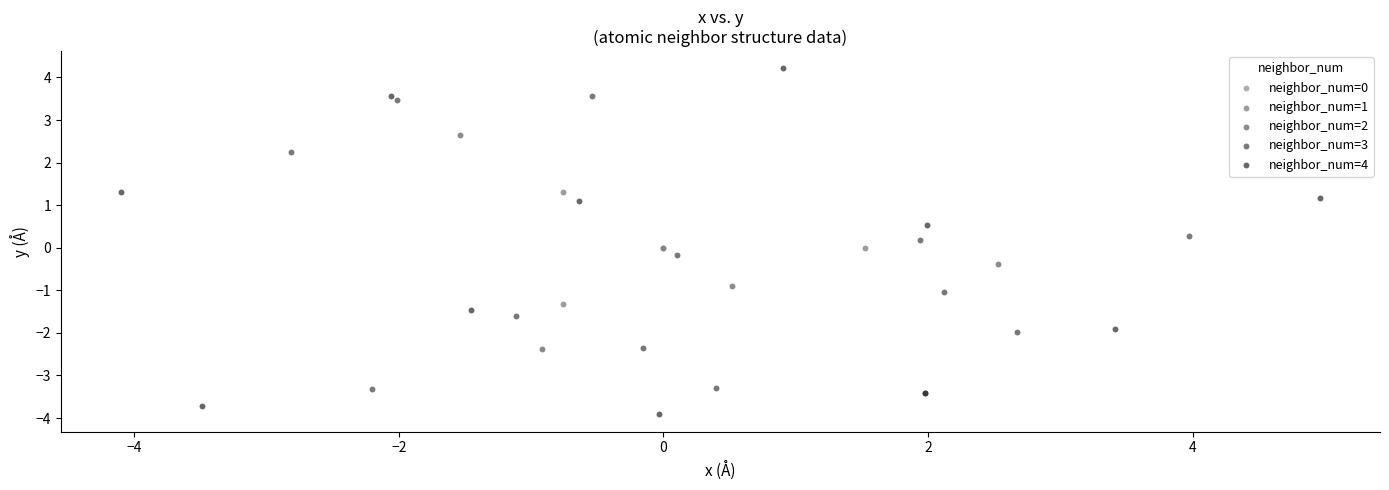

Which series contains the lowest Y value?

neighbor_num=4